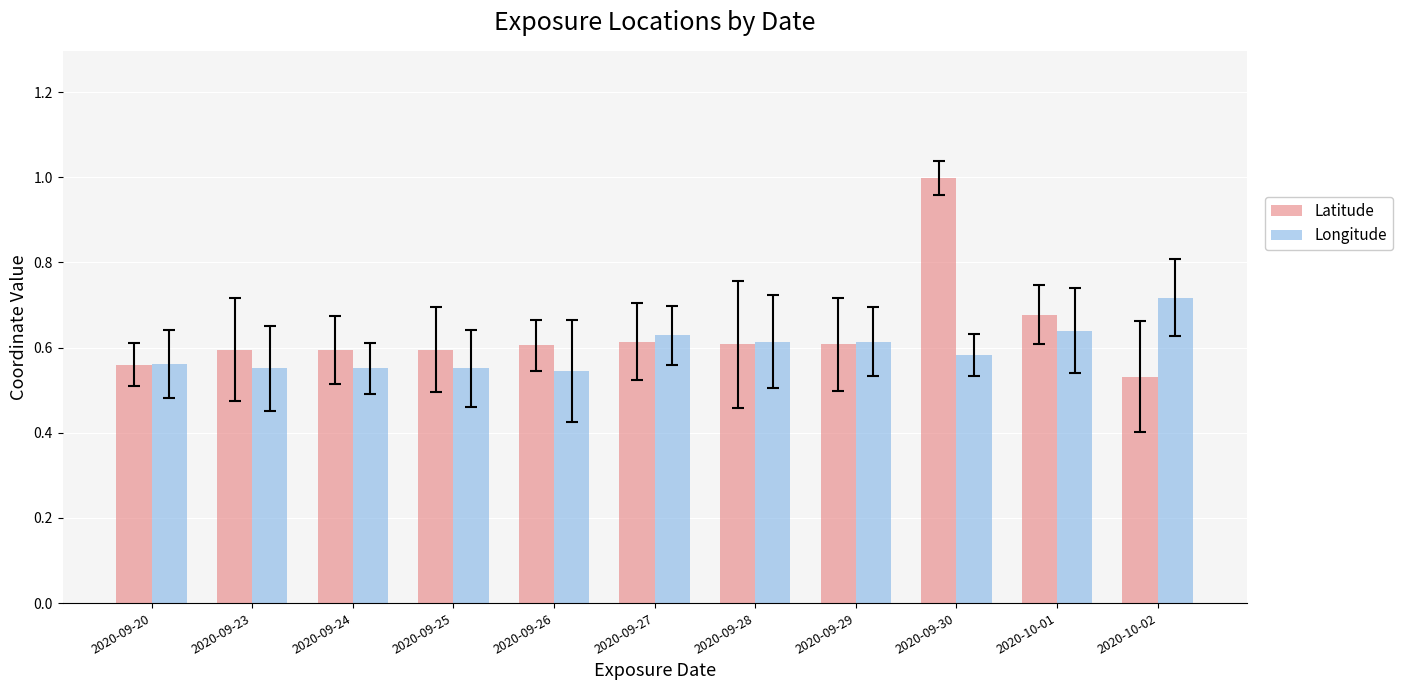

Which series changed the most between 2020-09-25 and 2020-09-30?

Latitude